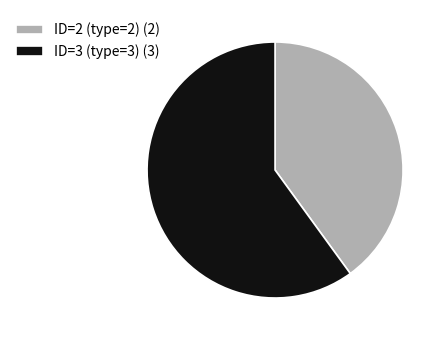

Approximately how many times larger is the value at ID=2 (type=2) compared to ID=3 (type=3)?

0.7